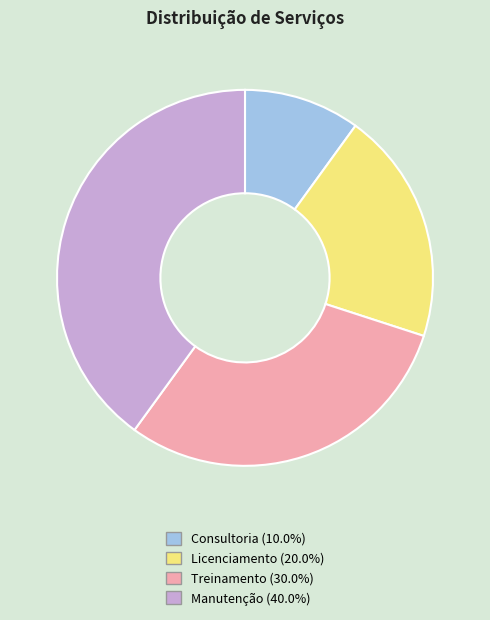

Count the number of slices in the pie.

4